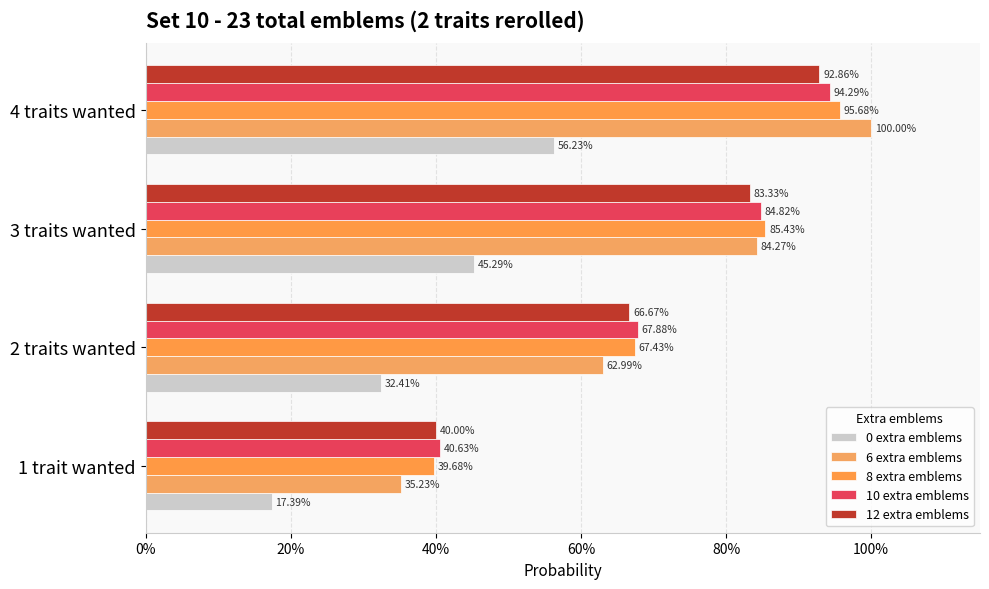

How many bars are there in each group?

5